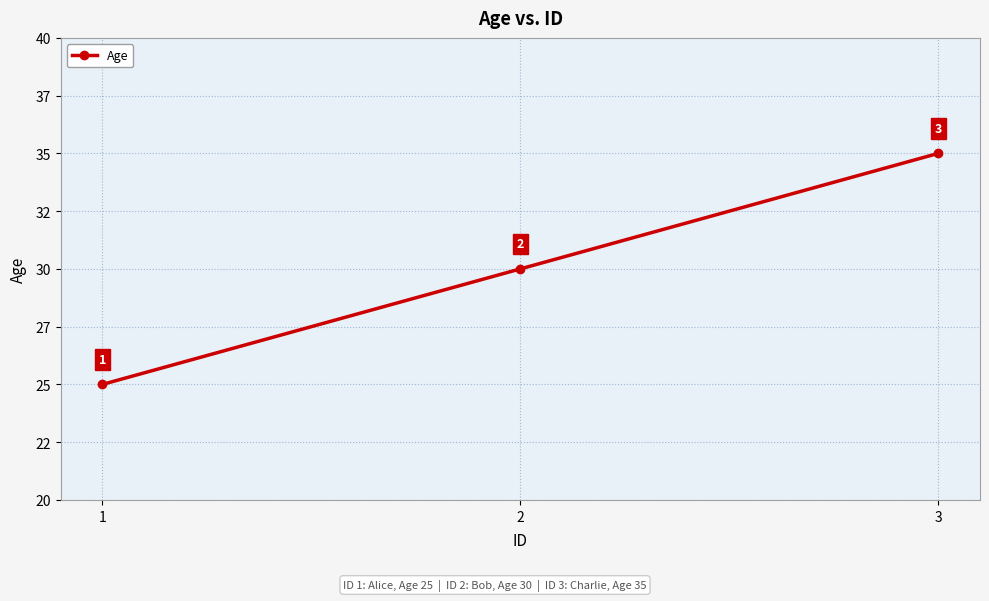

Is this an area chart (filled region under the line)?

No